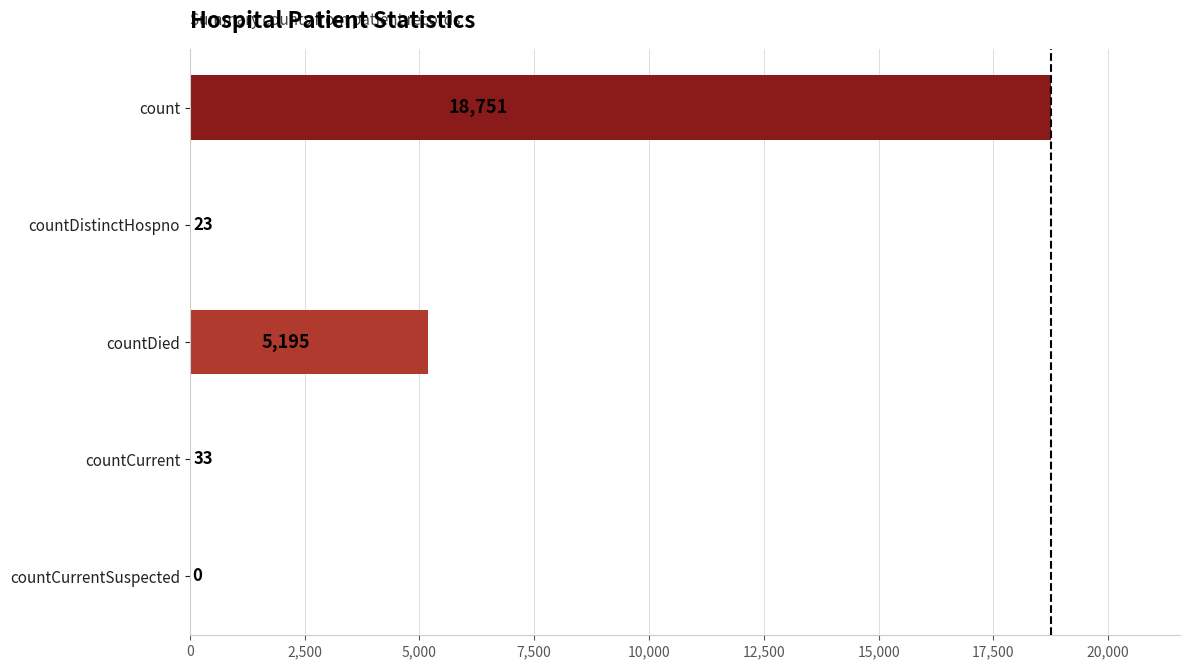

What is the change in value from countDistinctHospno to countDied?

+5172